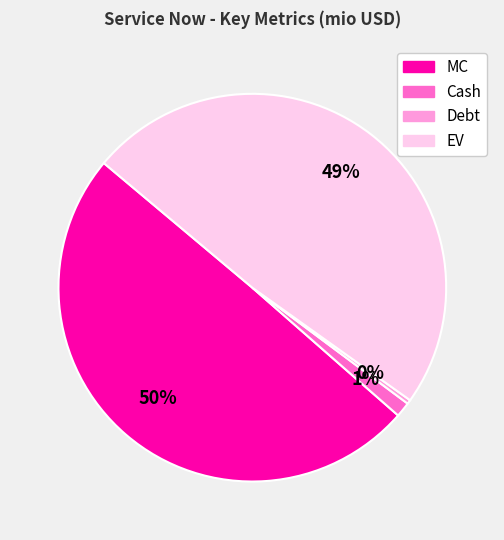

Do Debt and EV together represent more than half of the pie?

No